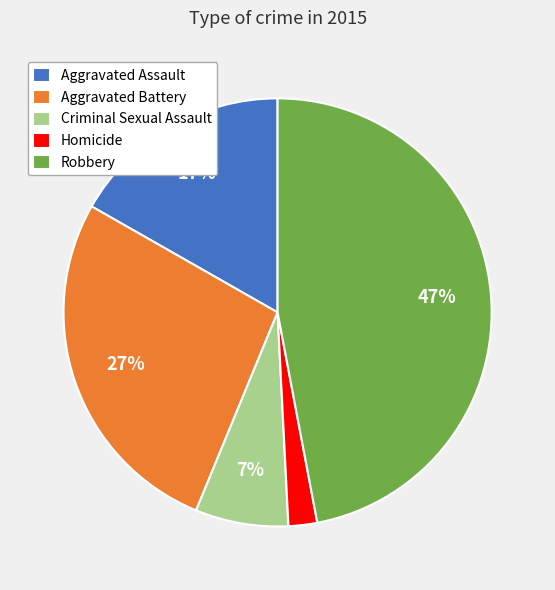

To the nearest percent, what portion does Homicide represent?

2%